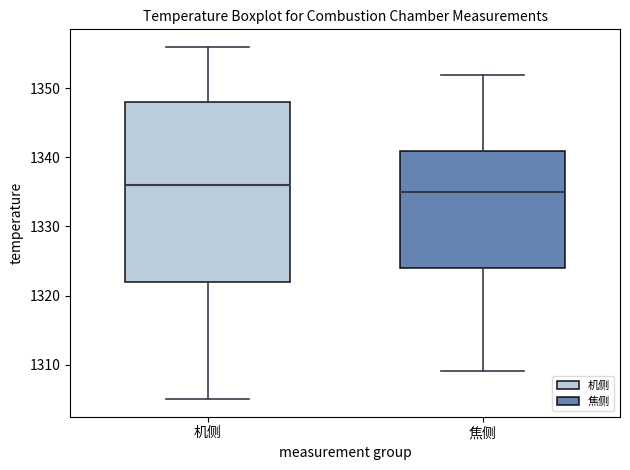

Reading left to right, transcribe this box plot: for each box, give where its median line is, the range the box spans, and where its two whiskers end, as read against the y-axis. The values are not printed on the chart, so give them approximately, as read against the axis.

机侧: median 1336, box 1322 to 1348, whiskers 1305 to 1356
焦侧: median 1335, box 1324 to 1341, whiskers 1309 to 1352